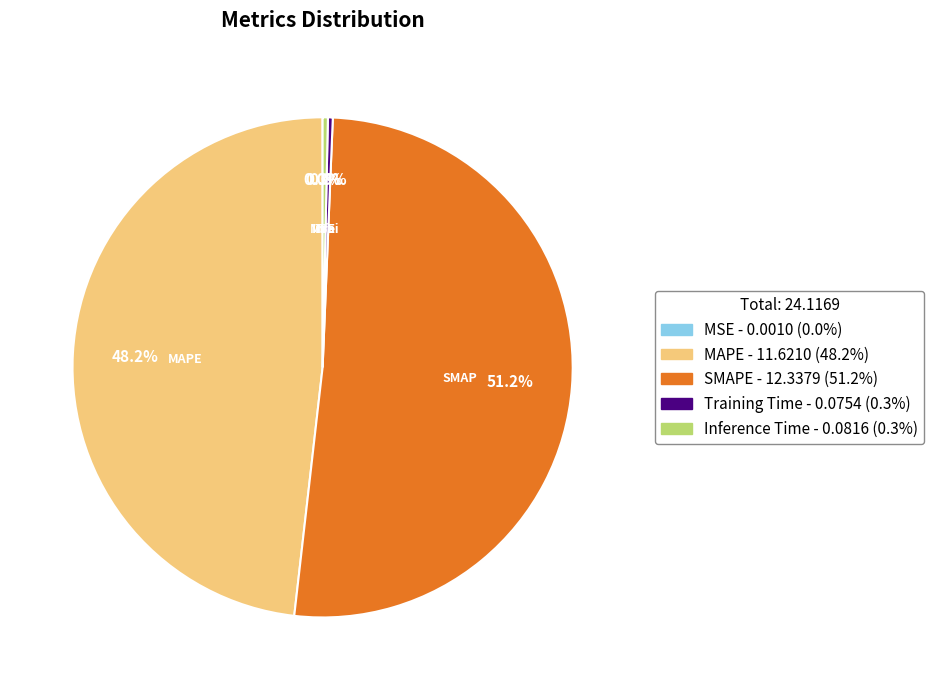

Is there any slice that represents more than half of the pie?

Yes